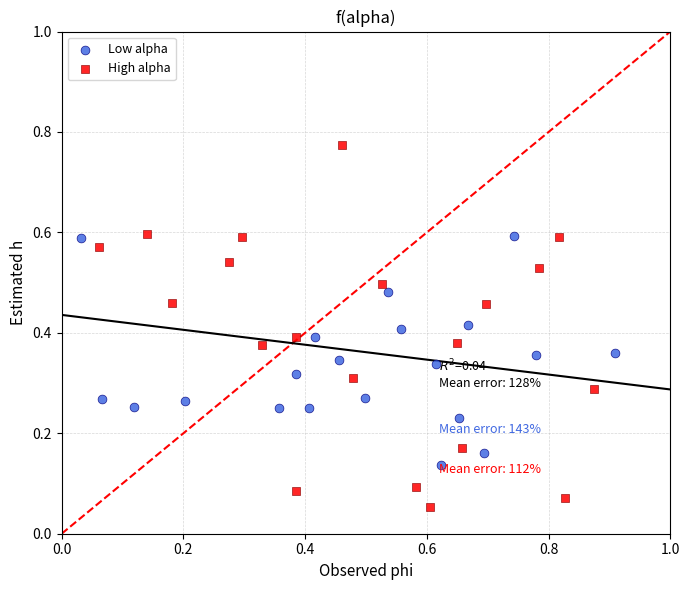

Which series contains the lowest Y value?

High alpha